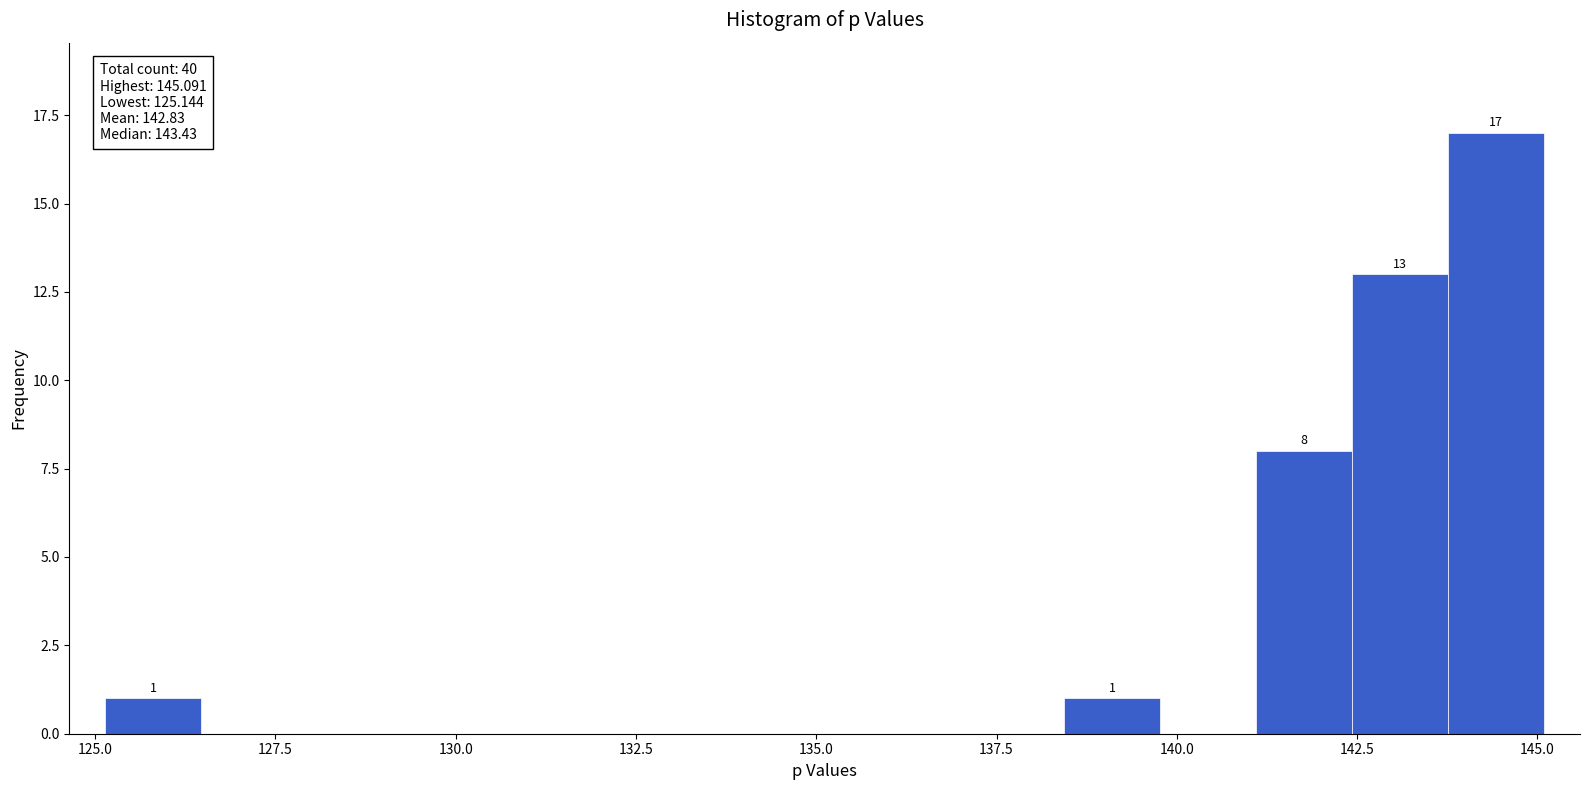

Around what value on the x-axis is the tallest bar? Give the approximate position of its centre, as read against the axis.

144.5